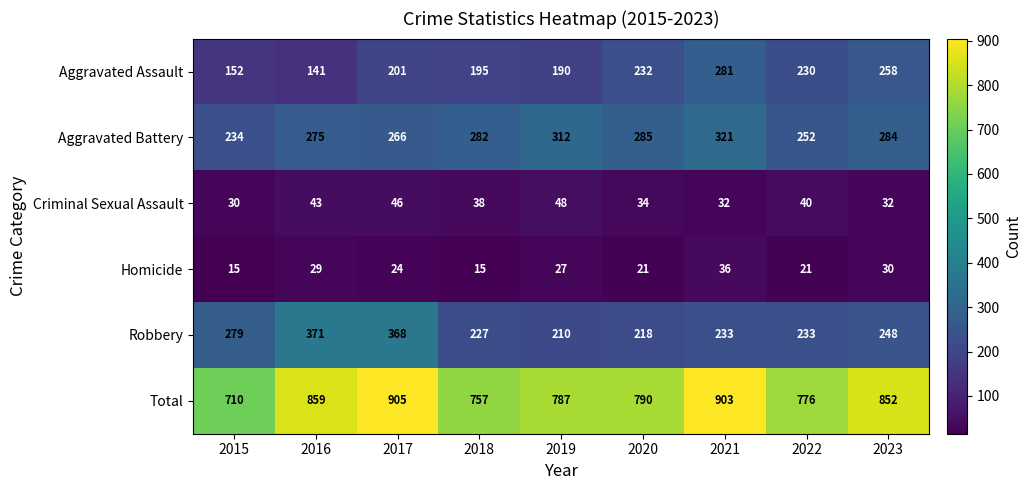

What is the lowest value of the Aggravated Assault series?

141